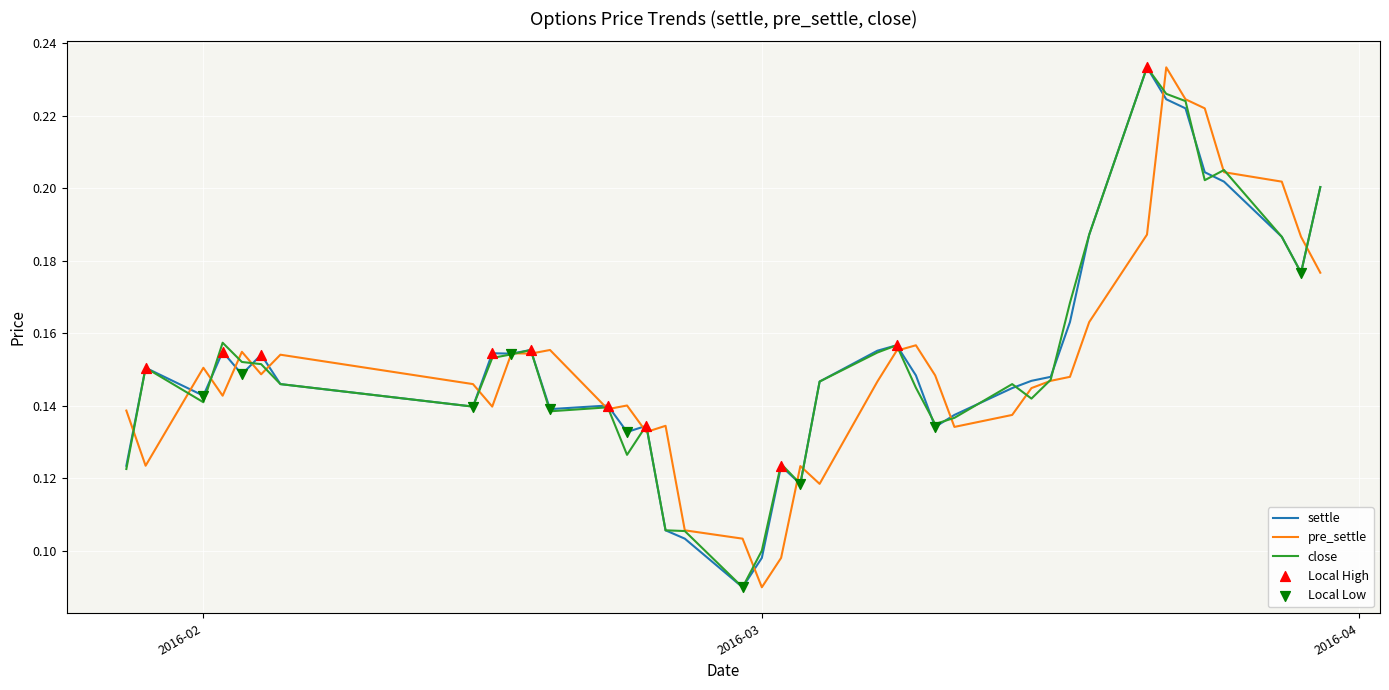

Does the chart have visible grid lines?

Yes